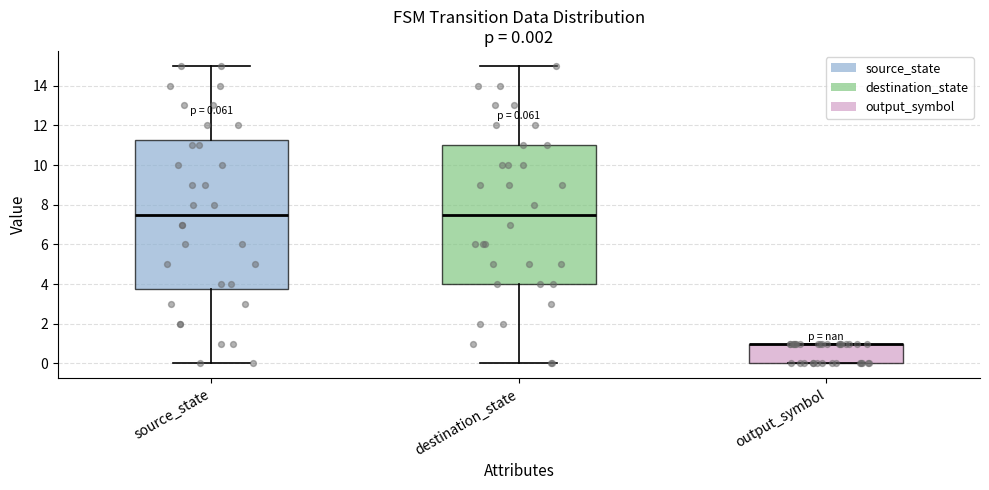

Which box is the tallest, from its lower edge to its upper edge?

source_state